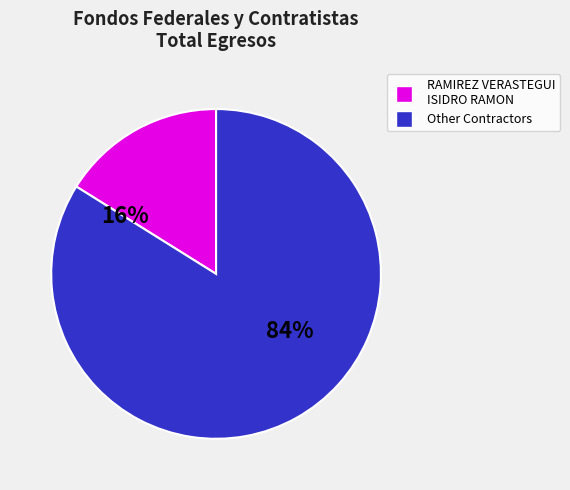

Is there any slice that represents more than half of the pie?

Yes